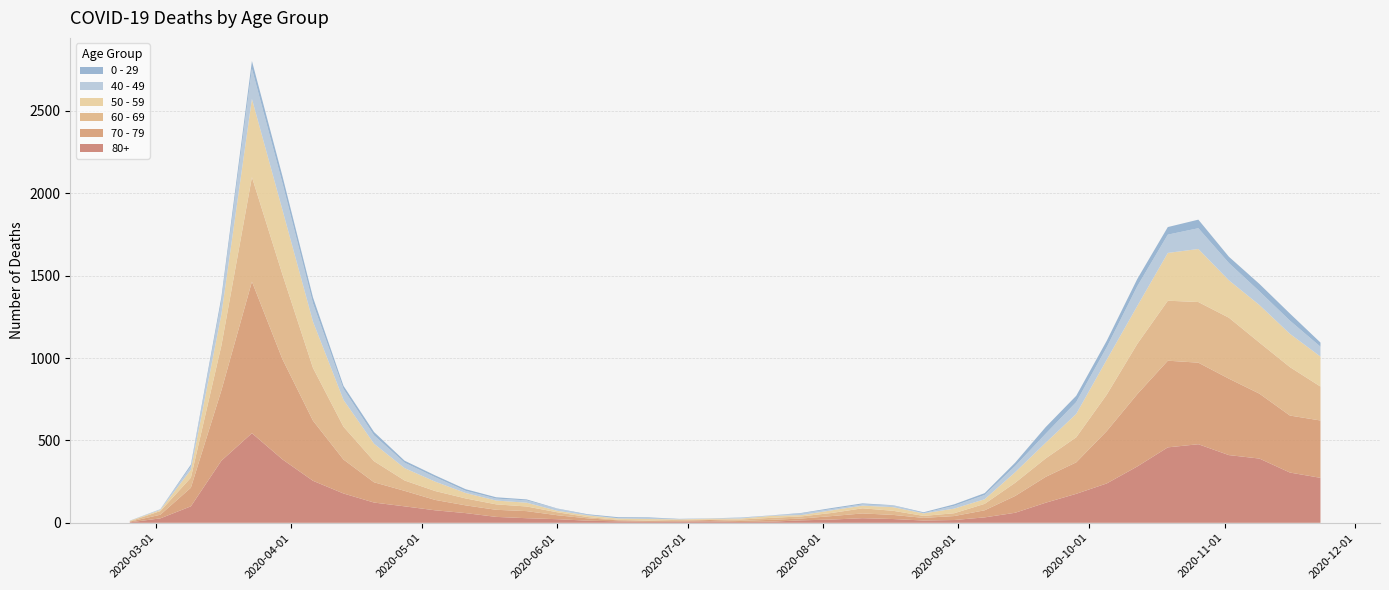

Reading left to right, extract all data points from this chart.

80+: 3	27	100	377	544	385	255	178	123	100	76	59	36	28	22	13	9	6	7	9	5	7	15	20	28	23	14	17	33	61	122	176	239	342	458	477	411	390	305	273
70 - 79: 4	22	113	427	920	608	365	206	123	94	63	47	43	43	24	14	6	5	5	8	7	11	11	21	29	25	16	24	43	102	157	191	318	439	526	495	464	394	346	348
60 - 69: 2	22	61	272	634	514	320	199	128	63	54	42	33	28	18	8	3	3	6	3	8	12	13	19	31	25	12	17	39	80	112	152	221	305	364	368	370	310	294	206
50 - 59: 3	7	48	190	475	392	281	163	106	75	57	33	23	23	9	10	8	9	3	5	6	12	8	16	16	22	15	28	28	64	95	142	212	230	290	322	227	228	202	182
40 - 49: 0	5	21	79	183	163	111	66	51	33	27	13	12	14	12	3	2	5	1	1	4	2	10	8	8	10	2	17	26	38	55	72	76	120	111	126	105	83	80	60
0 - 29: 1	0	10	25	47	42	36	19	20	12	11	10	8	6	2	4	6	5	2	1	2	1	3	6	6	2	5	9	11	20	40	38	39	44	46	52	38	45	43	25